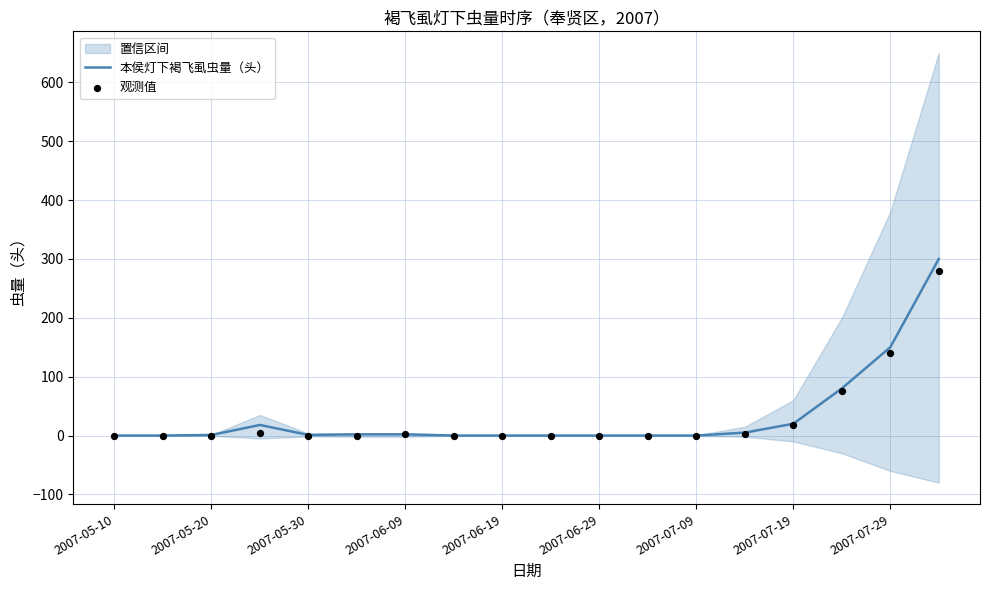

What is the maximum value for 本侯灯下褐飞虱虫量（头）?

300